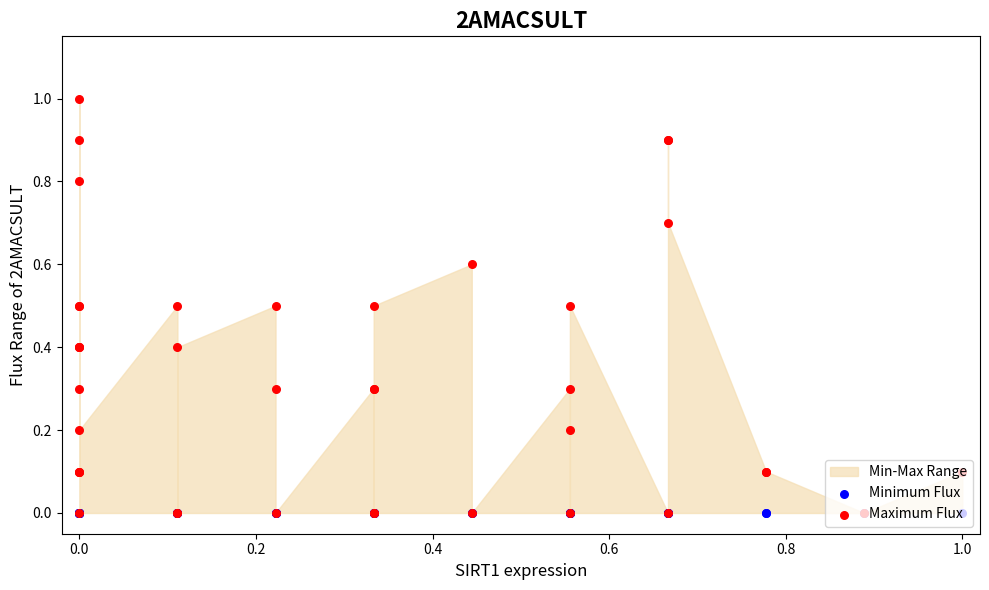

Which series contains the lowest Y value?

Minimum Flux